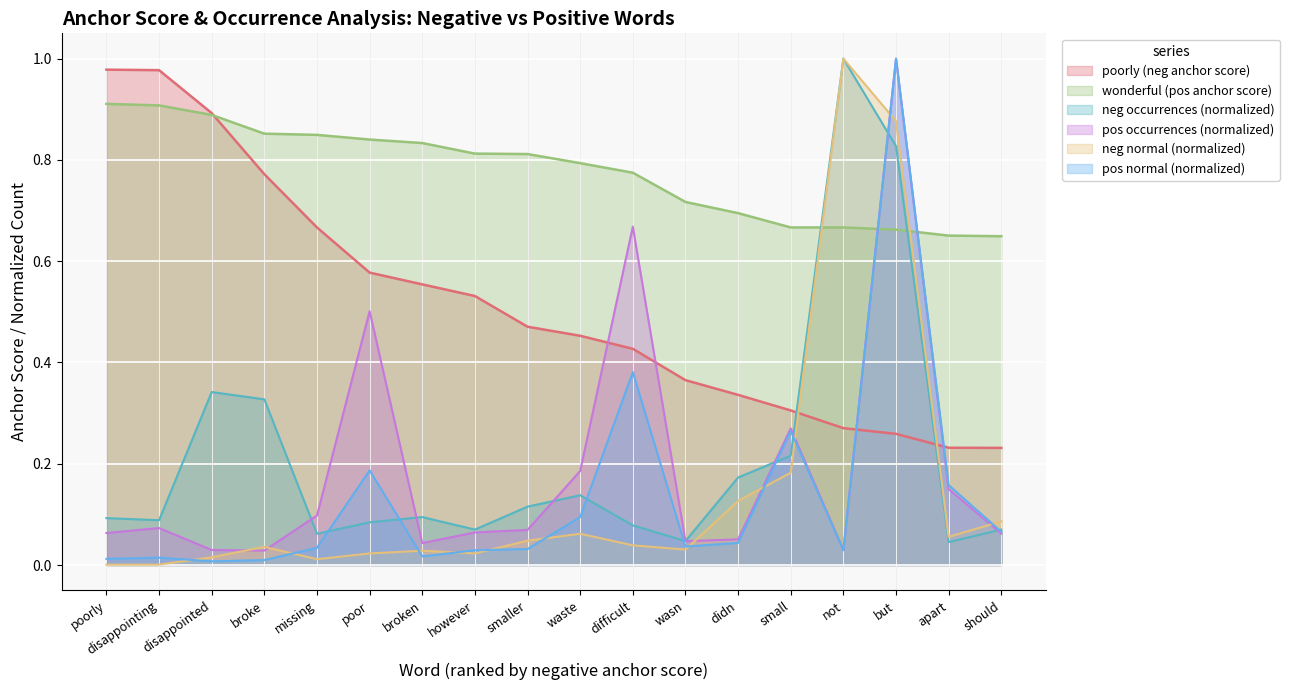

Rank the series by their maximum value, from highest to lowest.

negative_occurrences, positive_occurrences, neg_normal, pos_normal, poorly, wonderful